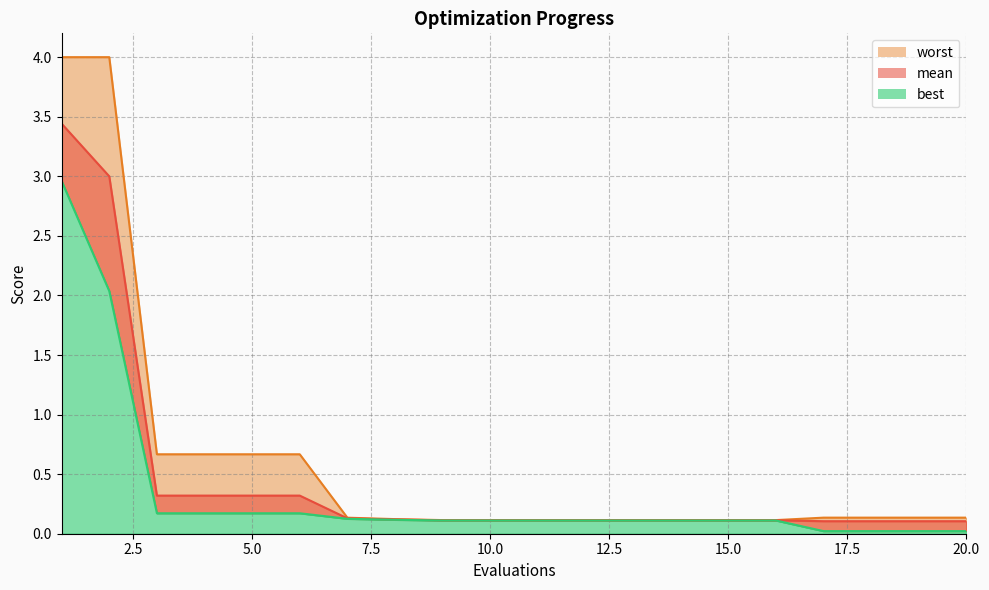

List the series in order of their overall mean, highest first.

worst, mean, best